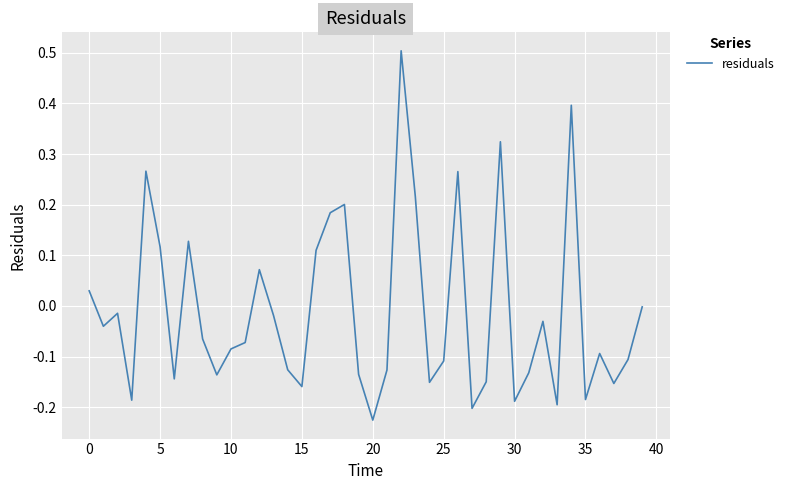

What is the difference between the maximum and minimum values?

0.7